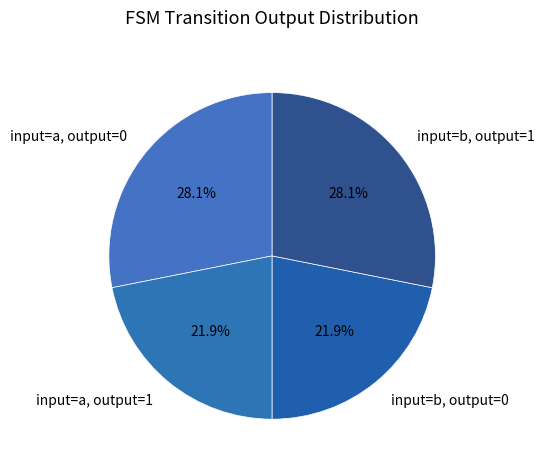

How much of the chart is everything except input=a, output=0?

71.9%